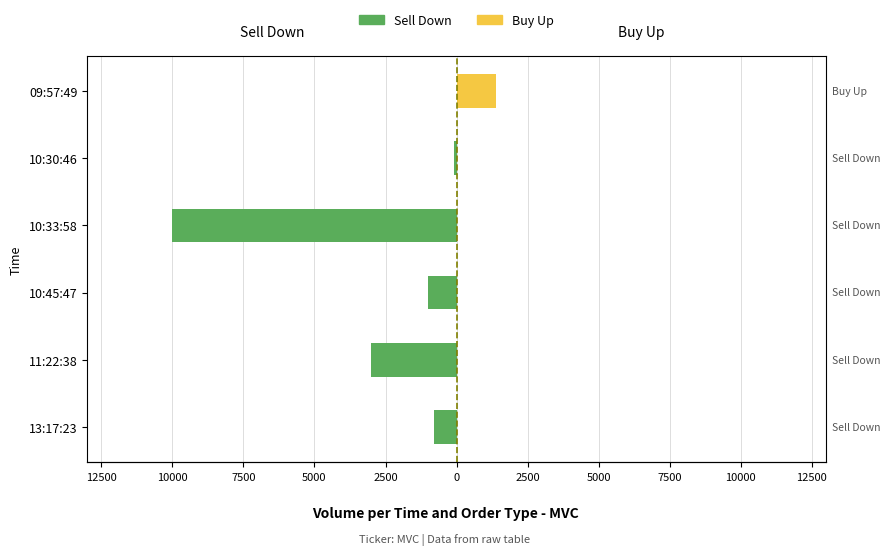

Reading left to right, transcribe all the data shown in this chart.

Sell Down: -800	-3000	-1000	-10000	-100	0
Buy Up: 0	0	0	0	0	1400